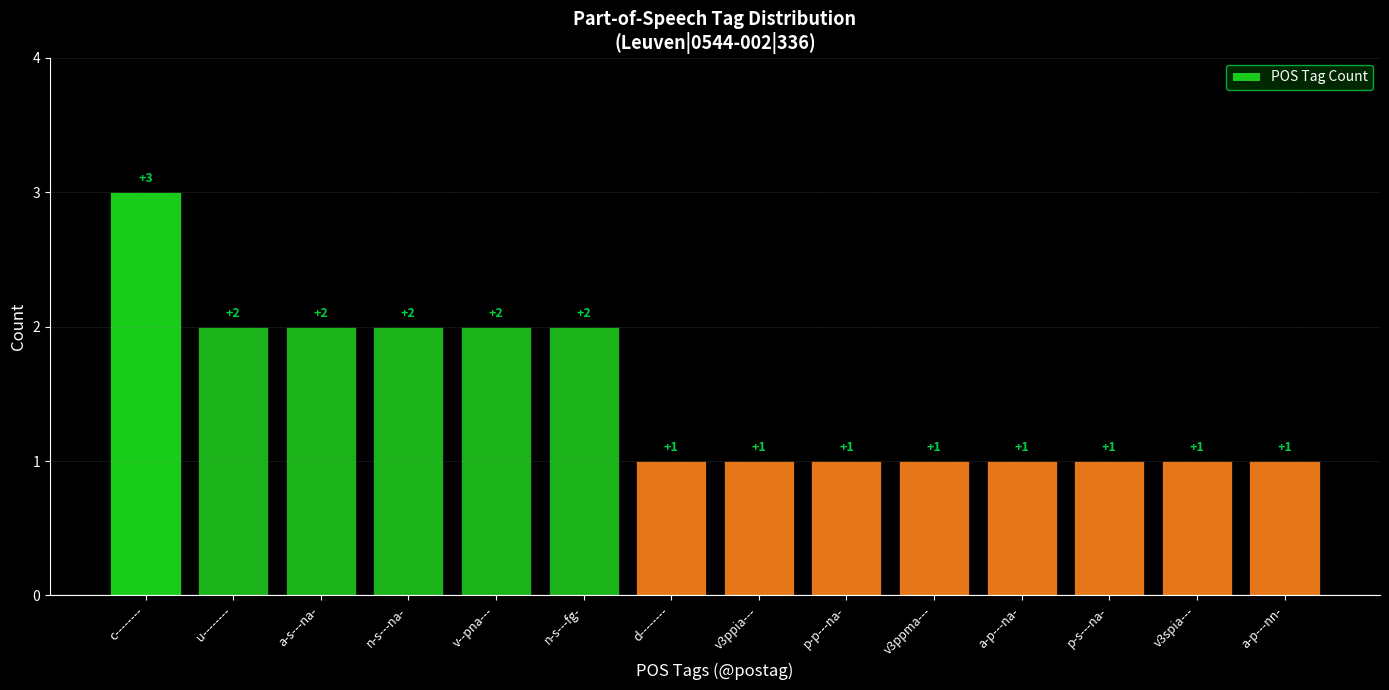

At which category does the chart reach its peak across all series?

c--------